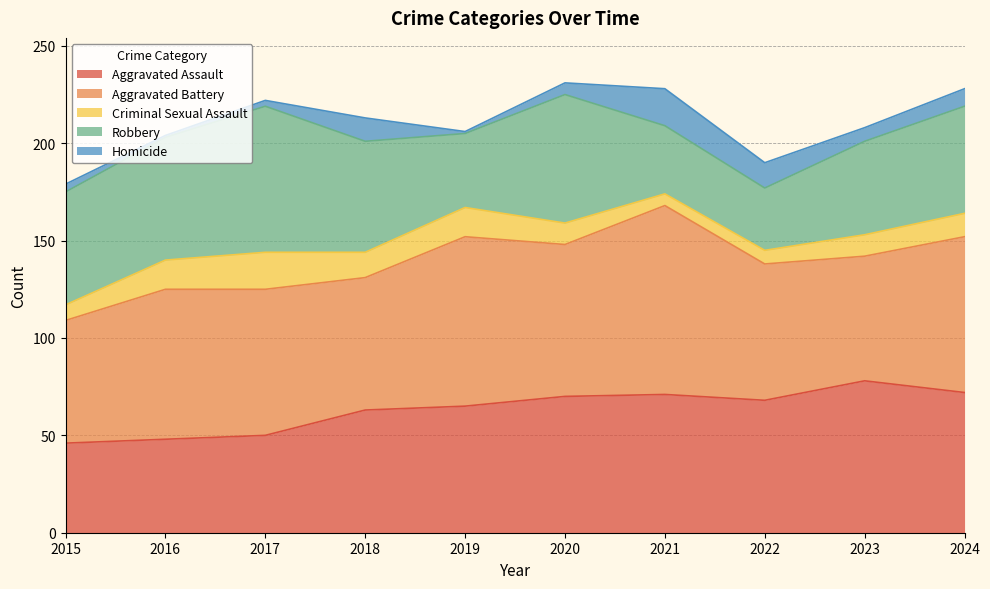

True or false: Homicide and Robbery cross at least once.

False